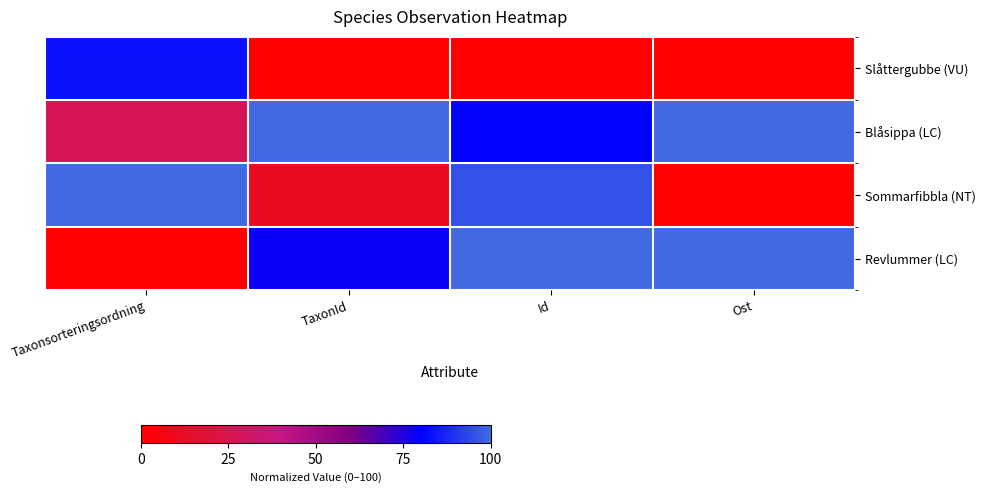

List the series in order of their peak value, lowest first.

Slåttergubbe (VU), Blåsippa (LC), Sommarfibbla (NT), Revlummer (LC)